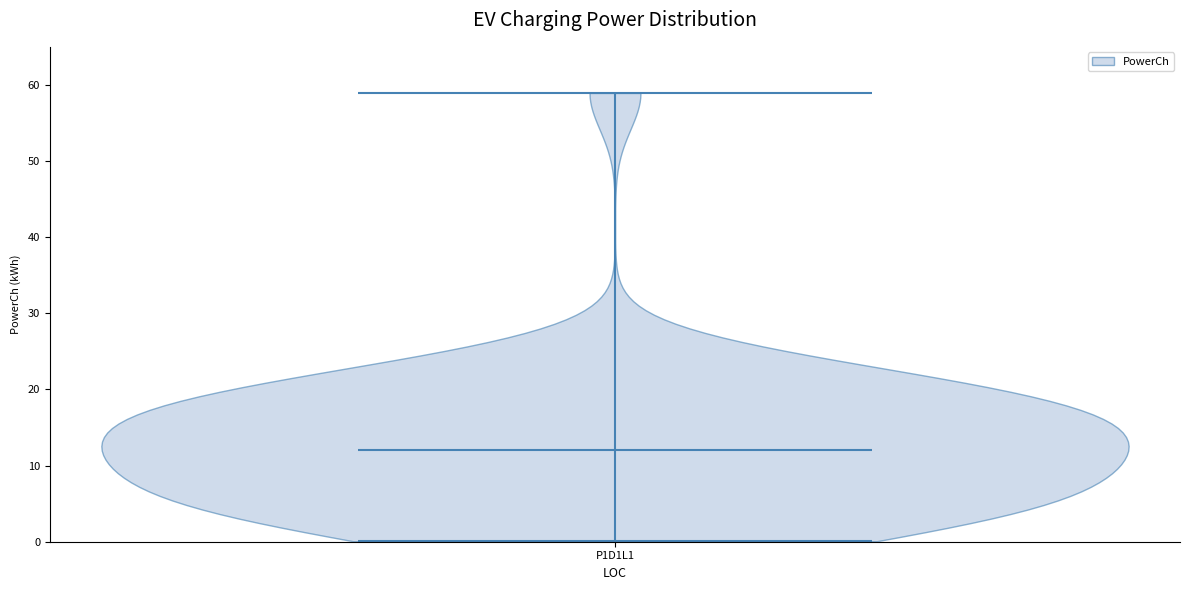

Where does the median line of the violin for P1D1L1 sit on the y-axis? The values are not printed on the chart, so give them approximately, as read against the axis.

12